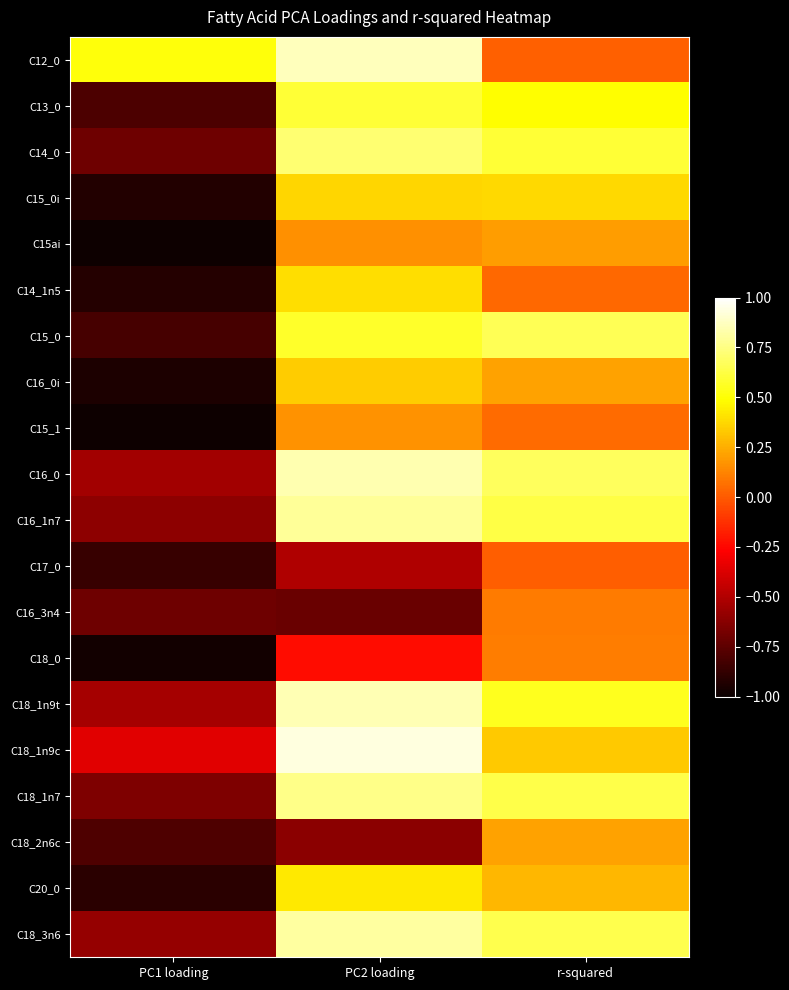

List the series in order of their peak value, highest first.

C18_1n9c, C12_0, C18_1n9t, C16_0, C18_3n6, C16_1n7, C18_1n7, C14_0, C15_0, C13_0, C20_0, C14_1n5, C15_0i, C16_0i, C18_2n6c, C15ai, C15_1, C18_0, C16_3n4, C17_0